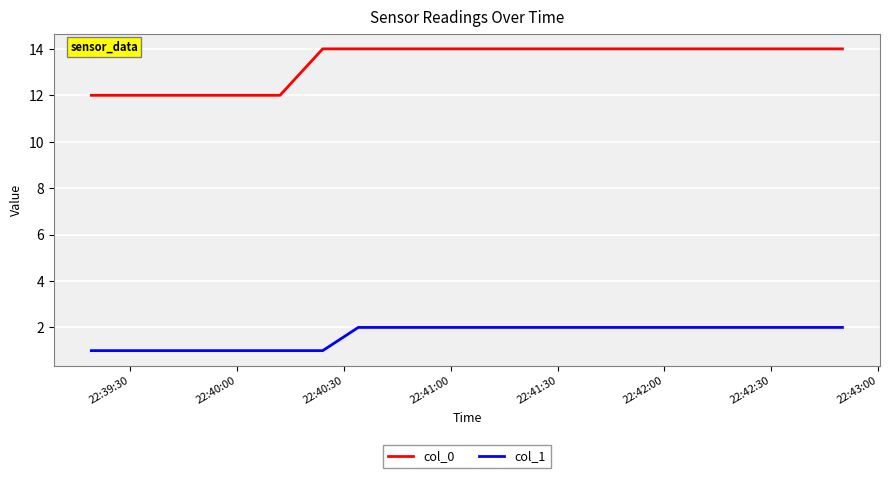

Which series has the widest spread of values?

col_0